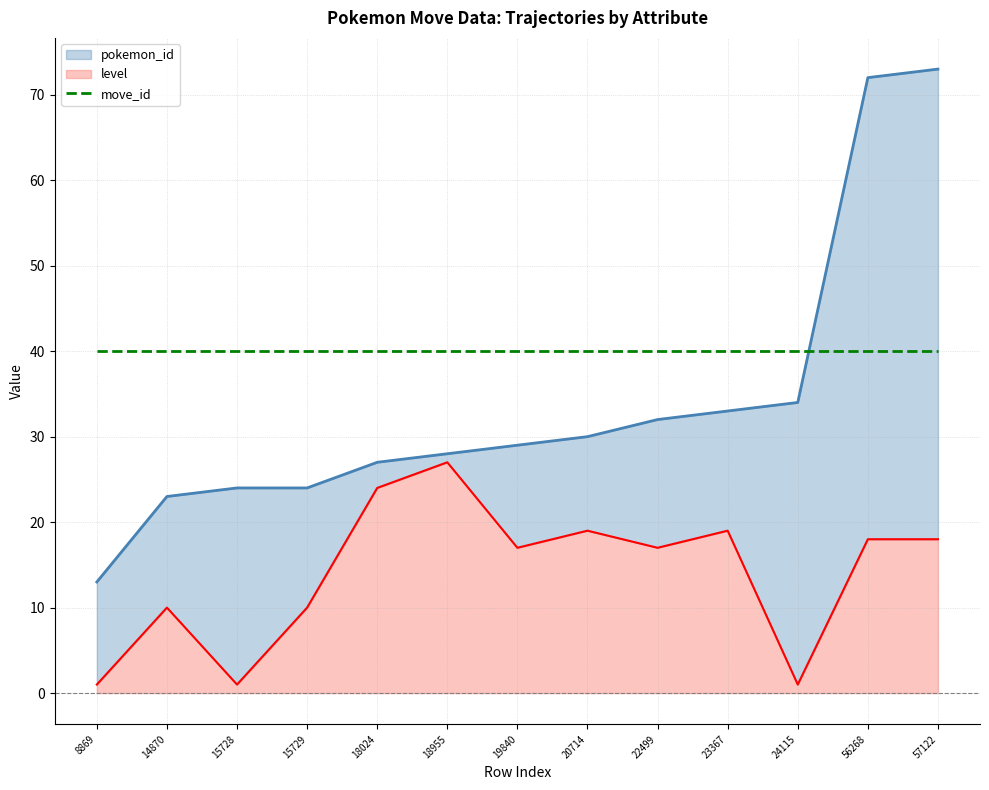

Is it true that pokemon_id equals 38 at 15729?

False